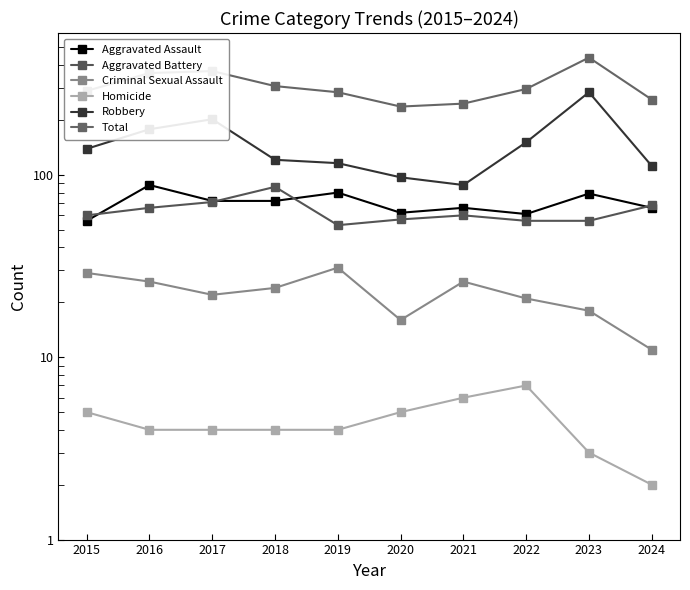

List the labels in order of Criminal Sexual Assault value, smallest first.

2024, 2020, 2023, 2022, 2017, 2018, 2016, 2021, 2015, 2019